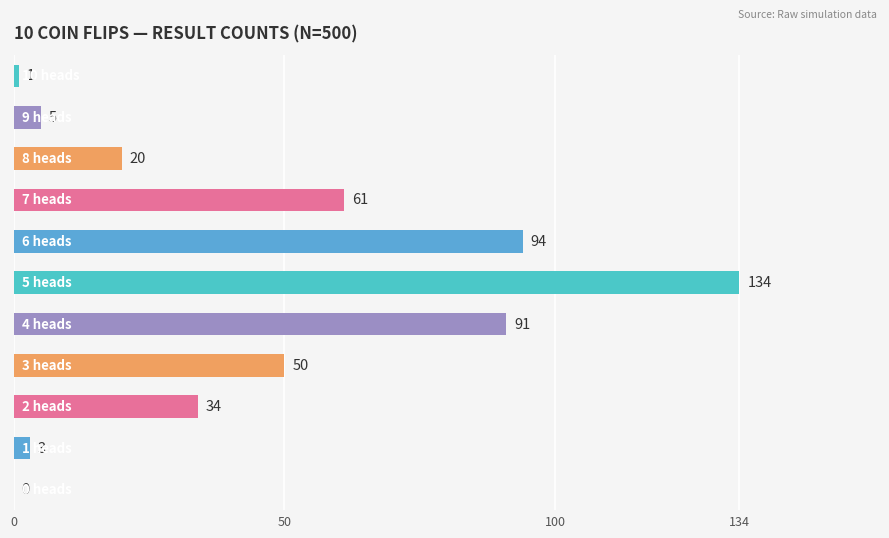

What is the sum of all values?

493